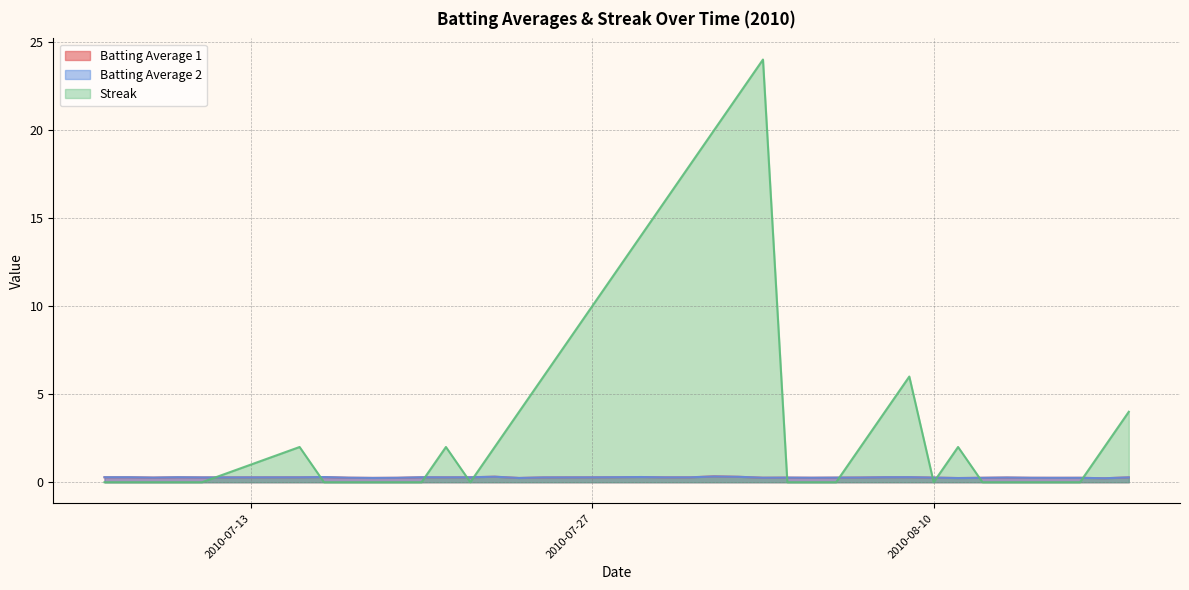

What is the label of the 7th point from the left?

2010-07-16